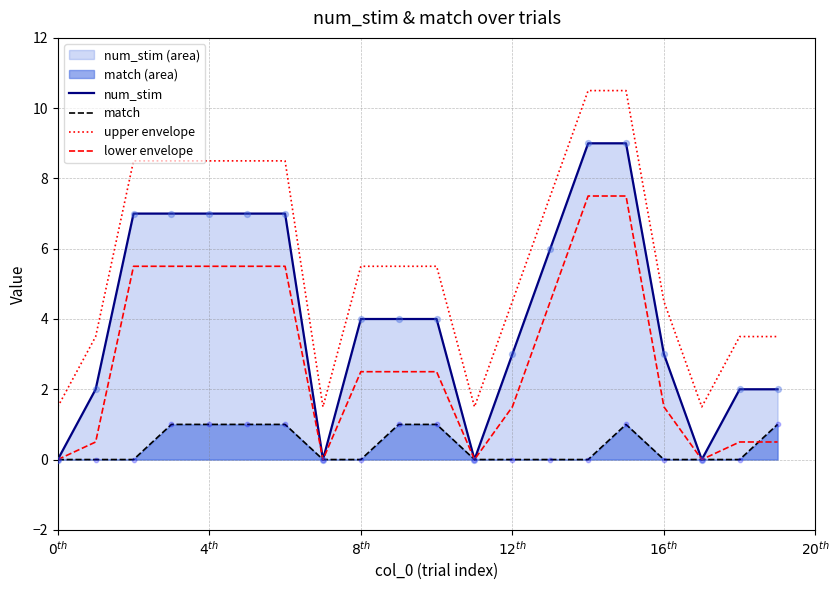

Which series has the widest spread of Y values?

num_stim